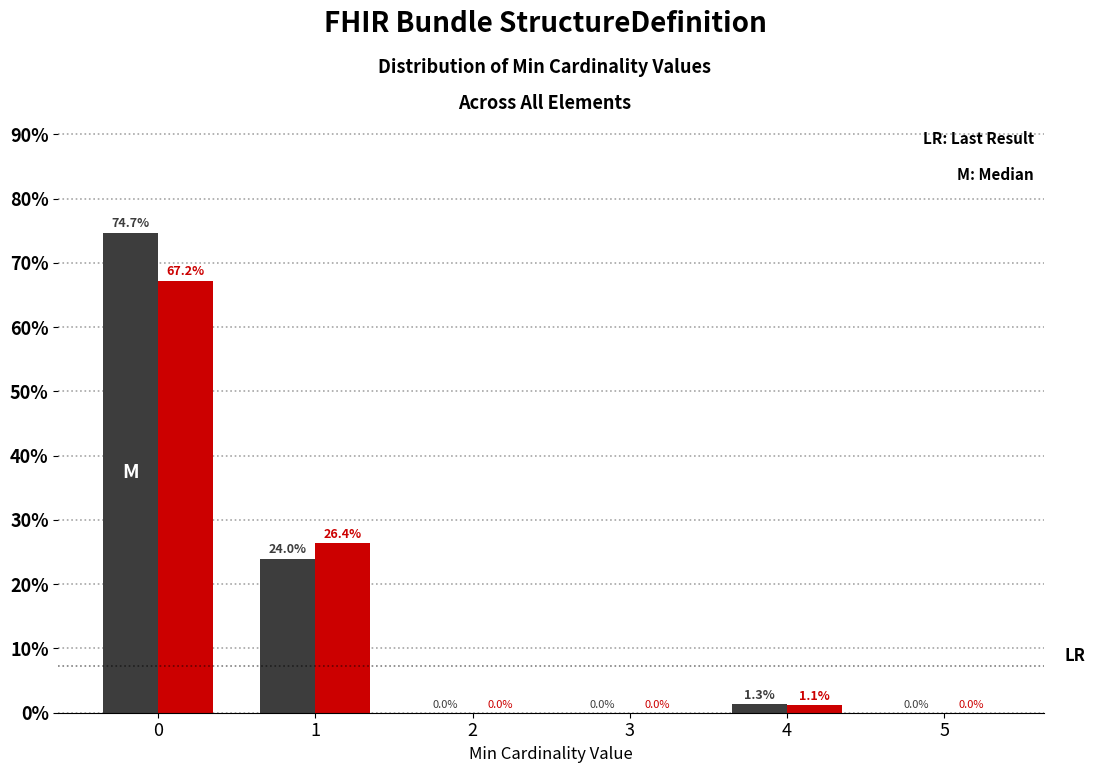

What is the greatest value displayed?

74.7